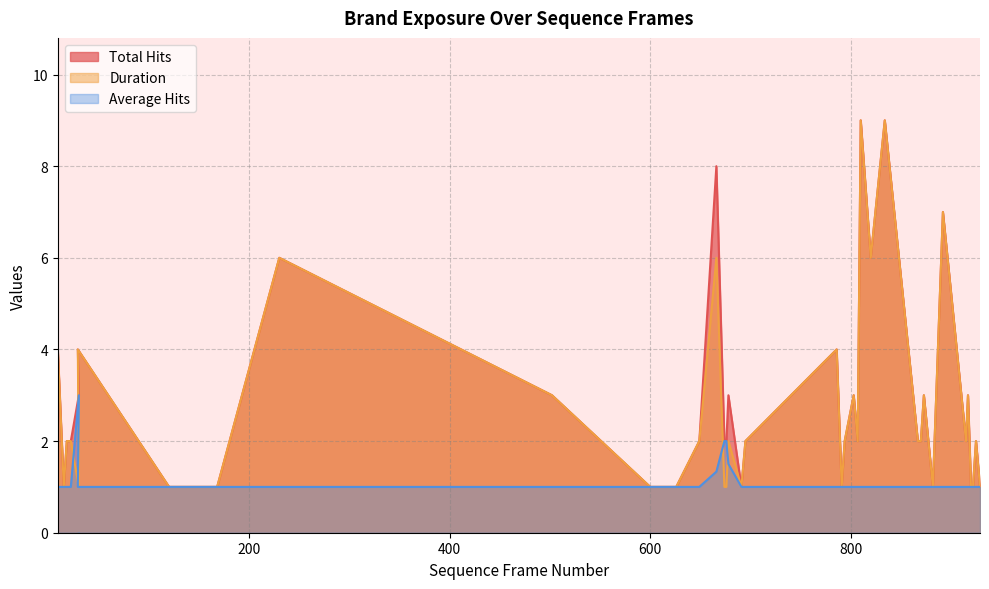

What is the value of the Duration point at the 11th from the left?

3.0